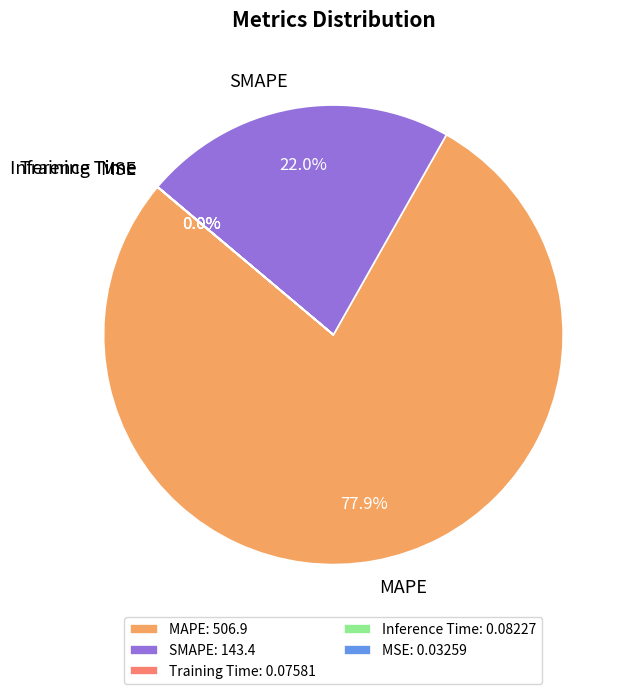

Does MAPE represent more than half of the total?

Yes